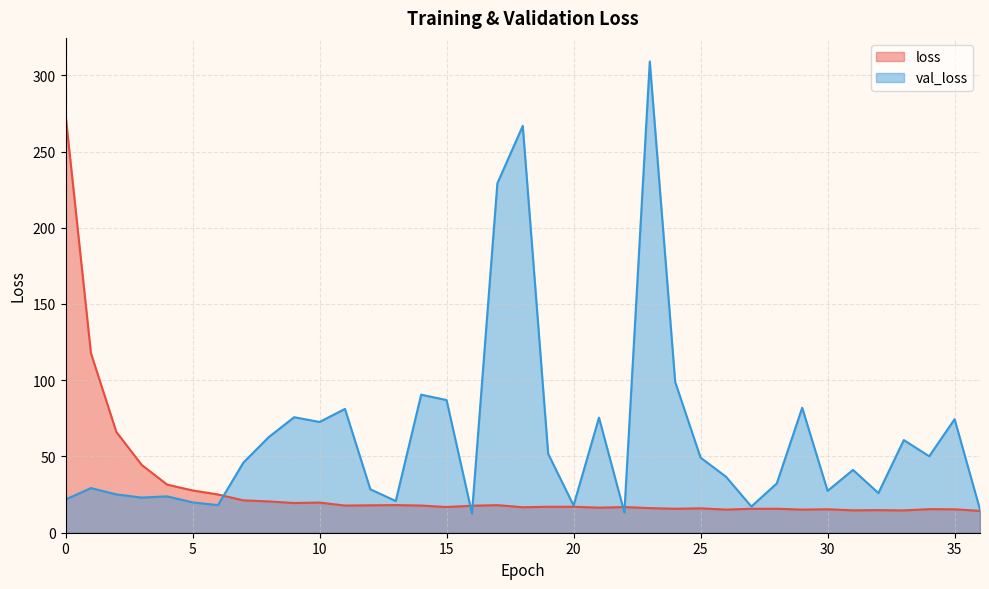

What is the total value across all series at 19?

68.8